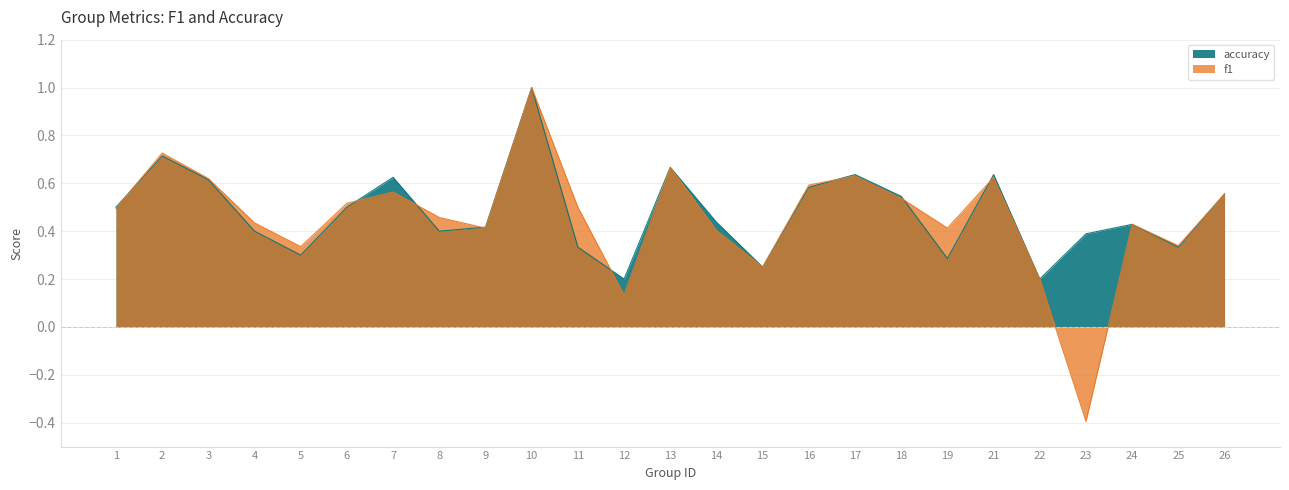

After their last crossing, which series has the higher values: f1 or accuracy?

accuracy